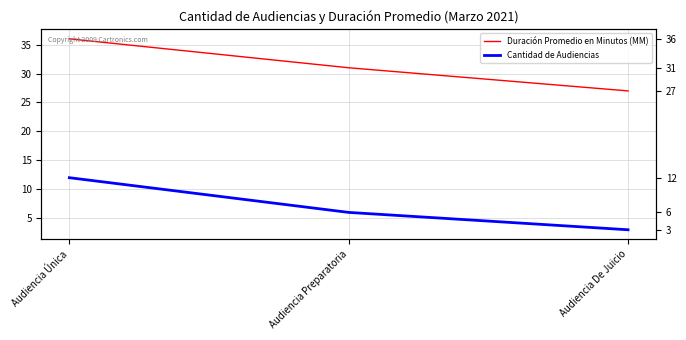

Is the value of Cantidad de Audiencias at Audiencia De Juicio greater than the value of Duración Promedio en Minutos (MM) at Audiencia De Juicio?

No